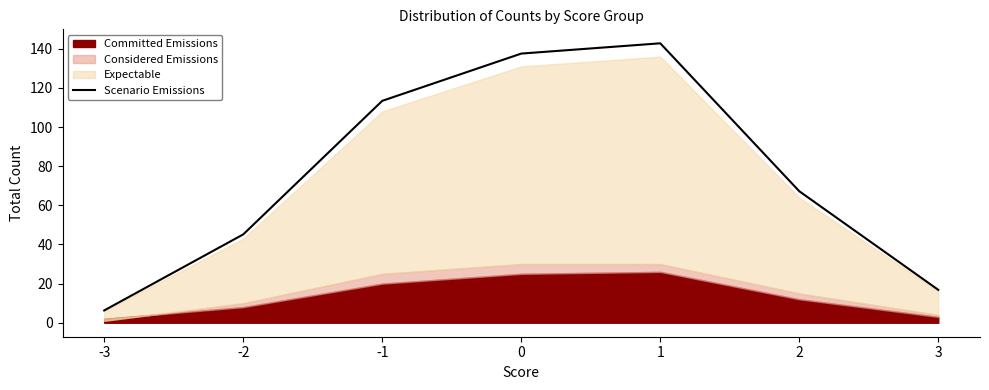

What is the sum of all values?

529.2